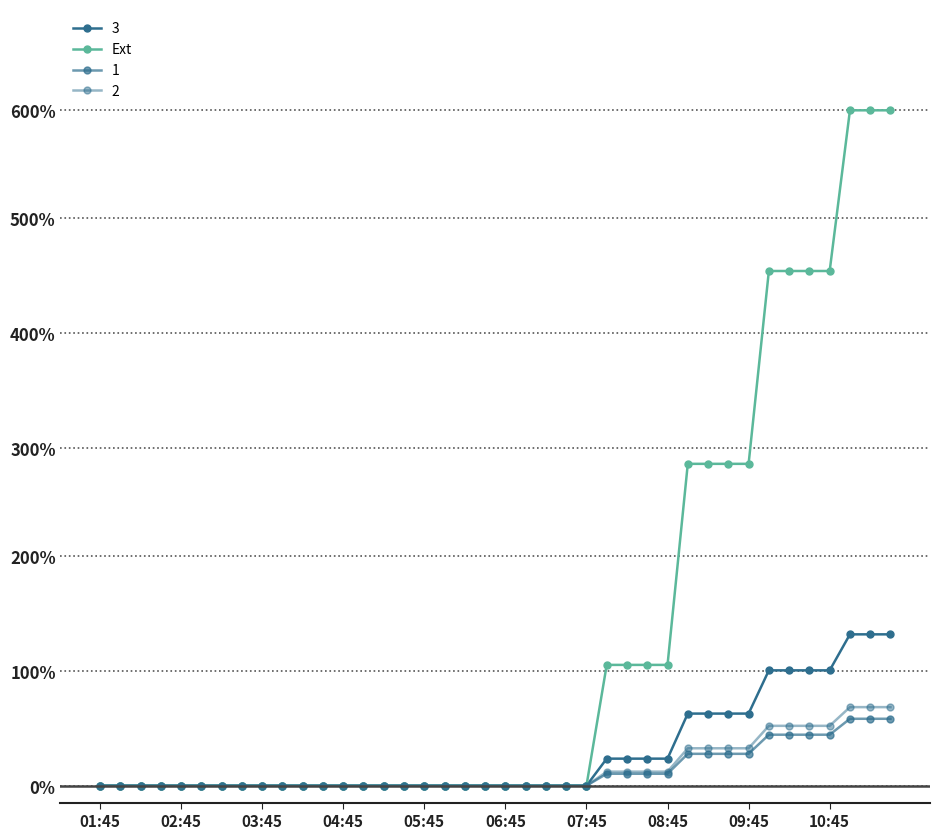

Is this an area chart (filled region under the line)?

No